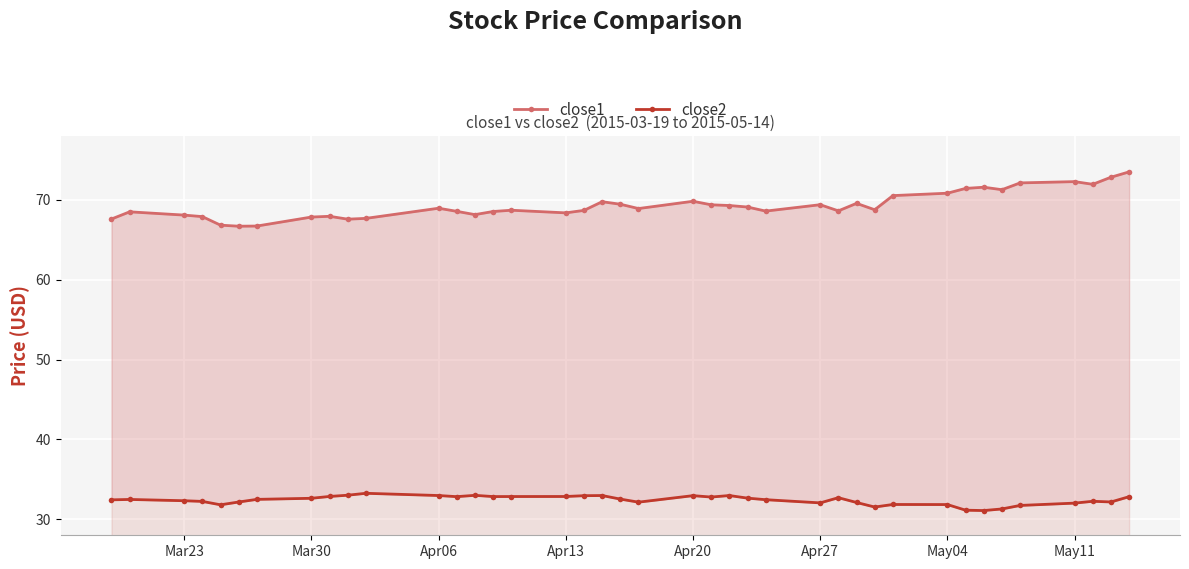

In close2, how many points are lower than both neighbors (excluding endpoints)?

9